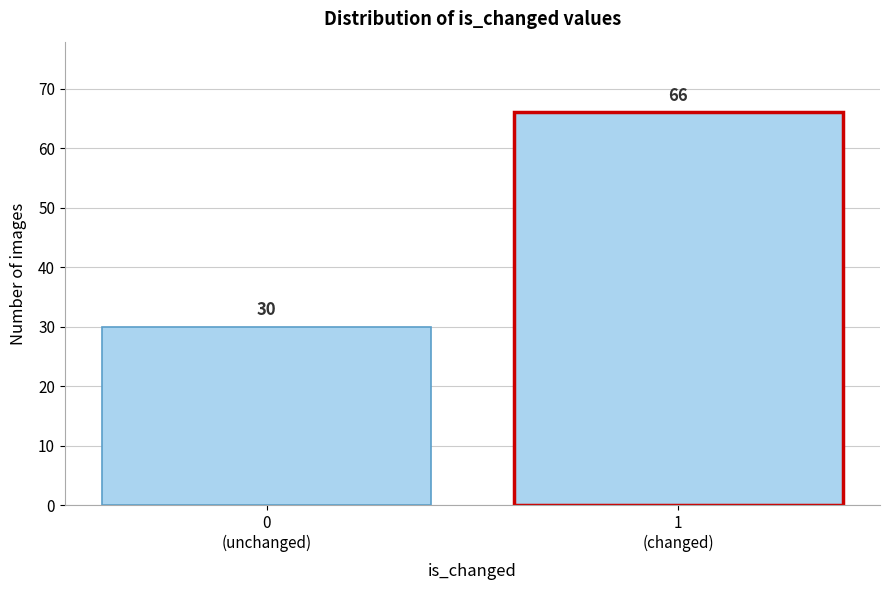

Reading left to right, transcribe all the data shown in this chart.

30	66